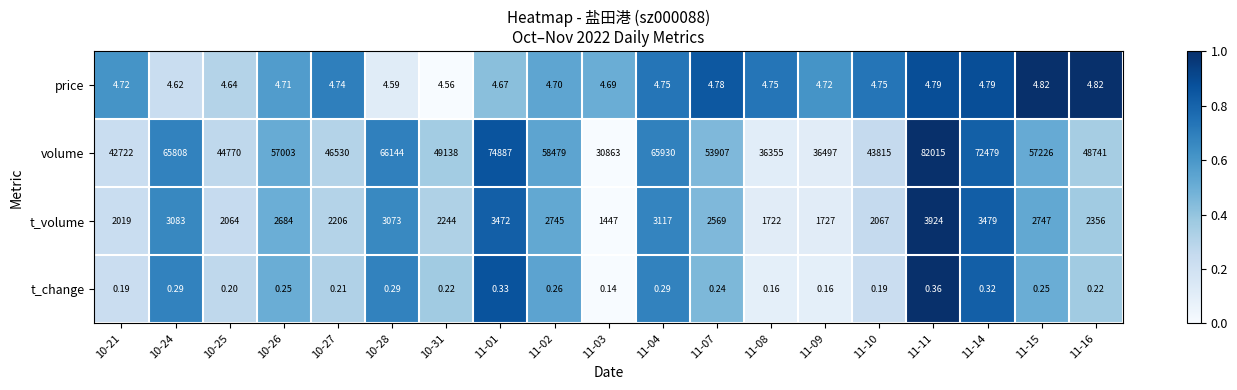

Which series has the largest total across all categories?

volume